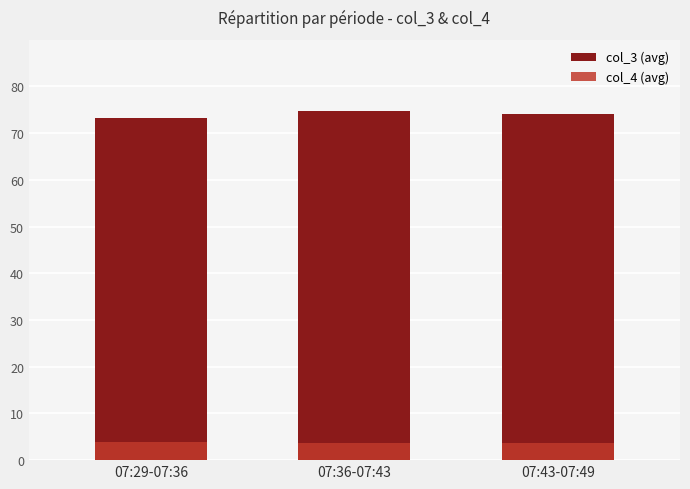

At which label does col_3 (avg) first exceed 74?

07:36-07:43